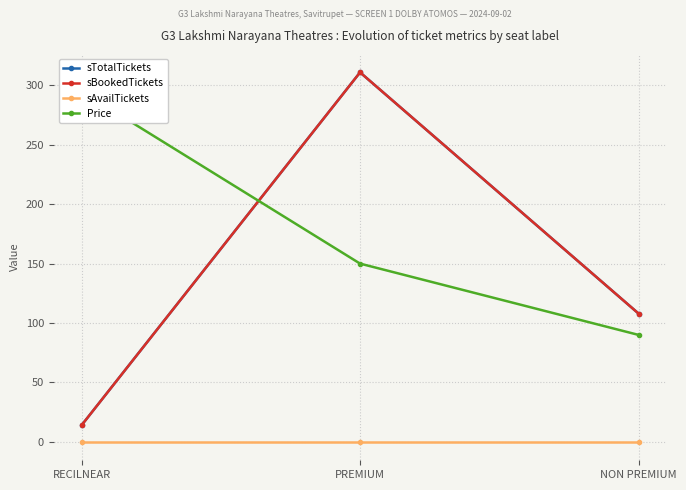

What is the spread (max minus min) of values at NON PREMIUM?

108